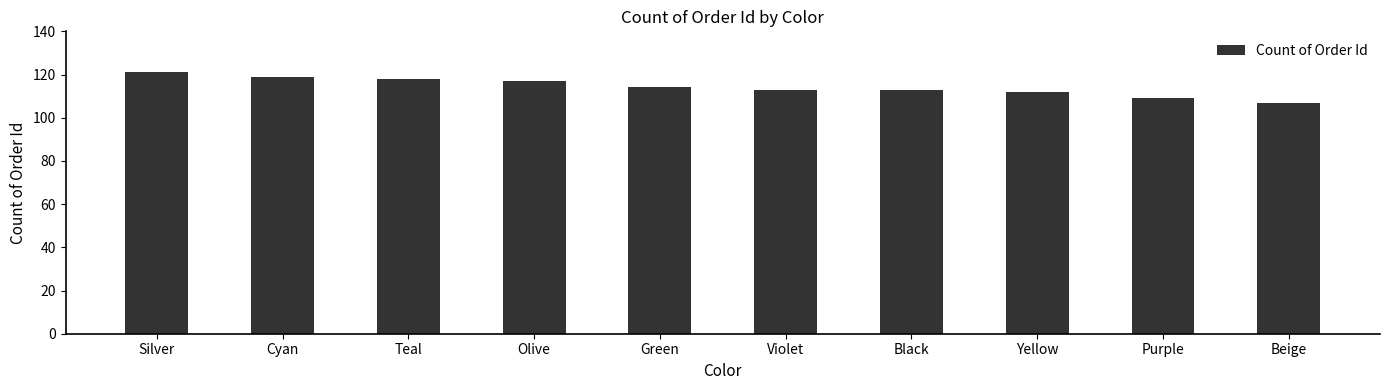

Reading left to right, what are all the values shown in this chart?

Silver=121	Cyan=119	Teal=118	Olive=117	Green=114	Violet=113	Black=113	Yellow=112	Purple=109	Beige=107